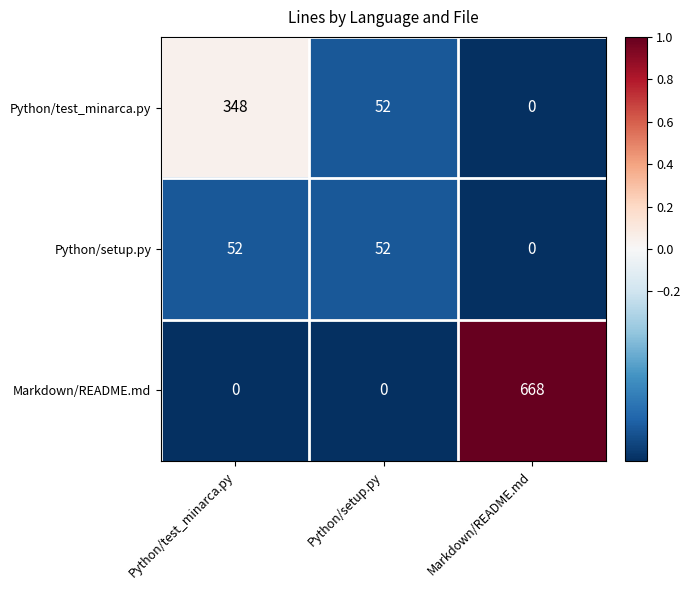

True or false: Markdown/README.md has a value of 971 at Markdown/README.md.

False